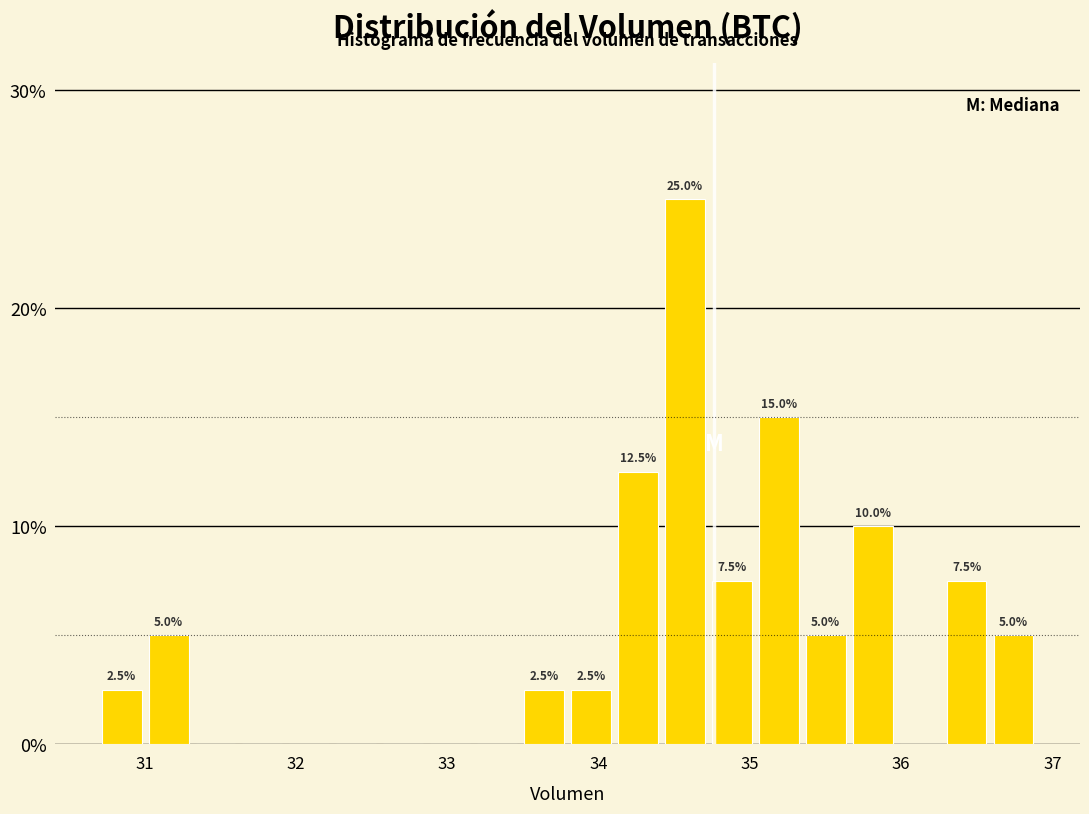

Around what value on the x-axis is the tallest bar? Give the approximate position of its centre, as read against the axis.

34.6